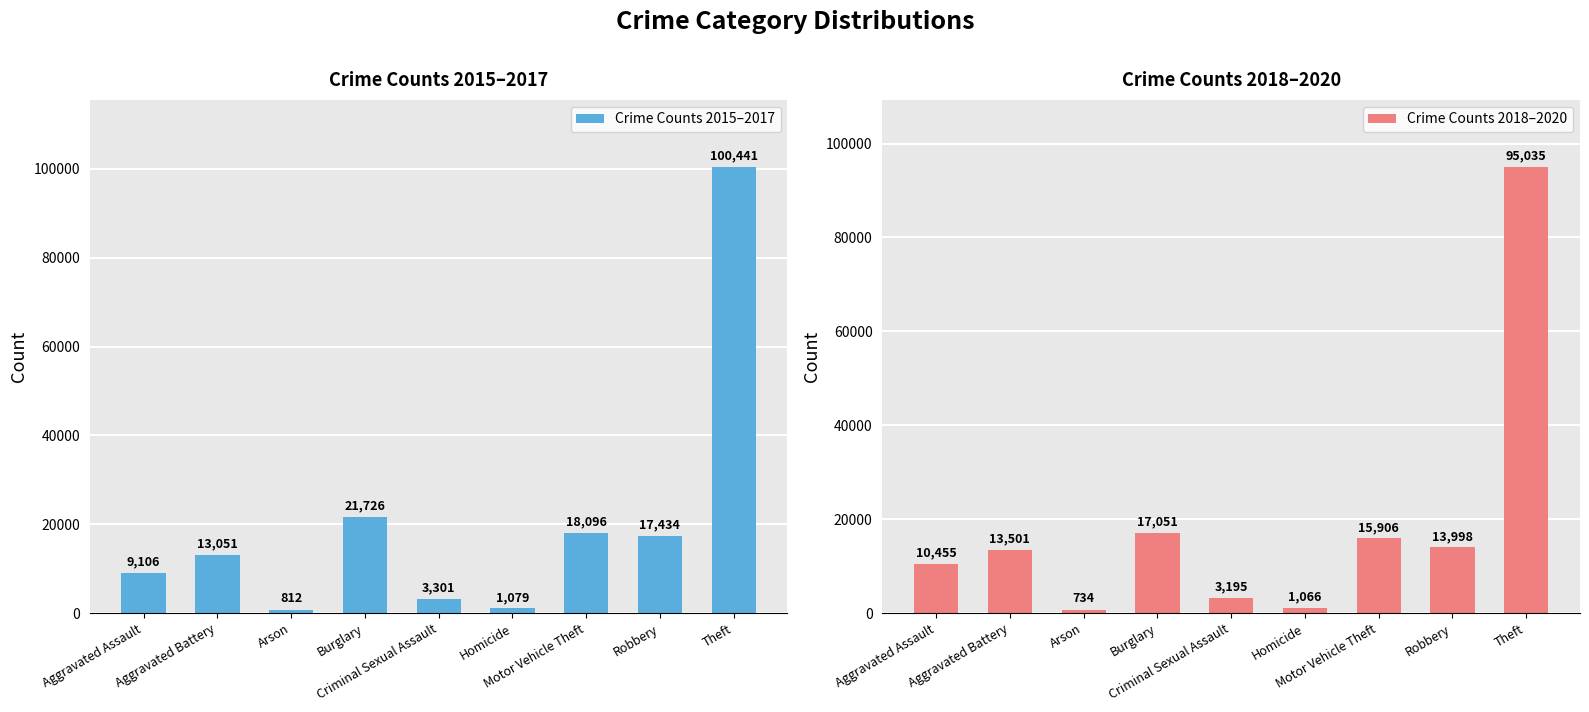

Between Burglary and Robbery, which series saw the biggest shift?

Crime Counts 2015–2017